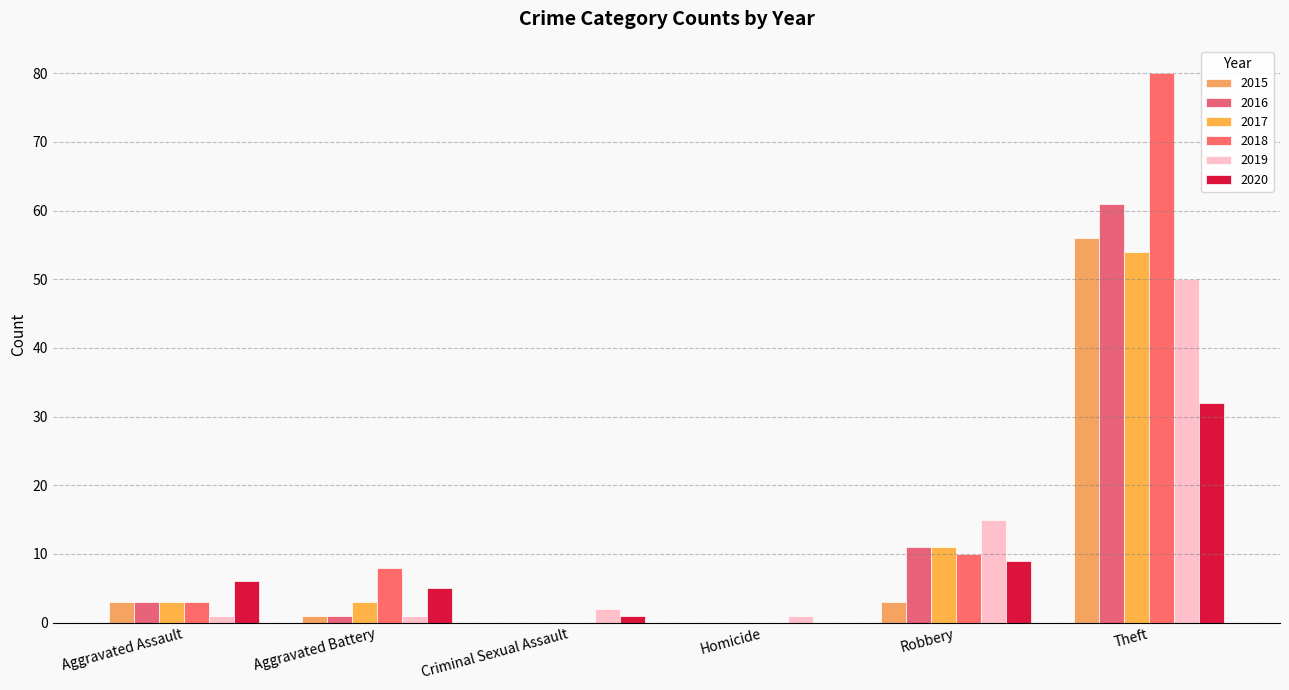

What is the maximum value shown in the chart?

80